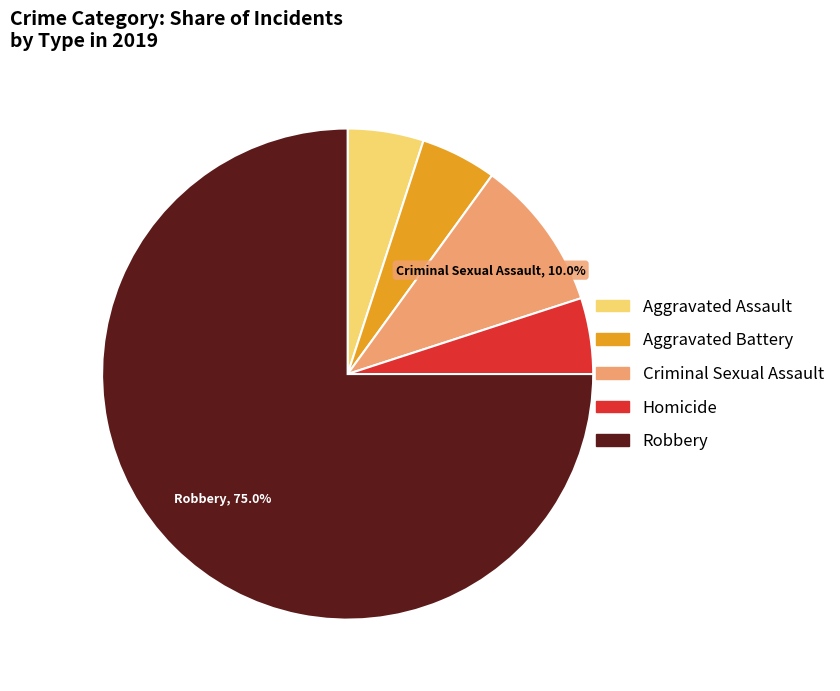

What percentage is the Aggravated Battery slice, to the nearest percent?

5%